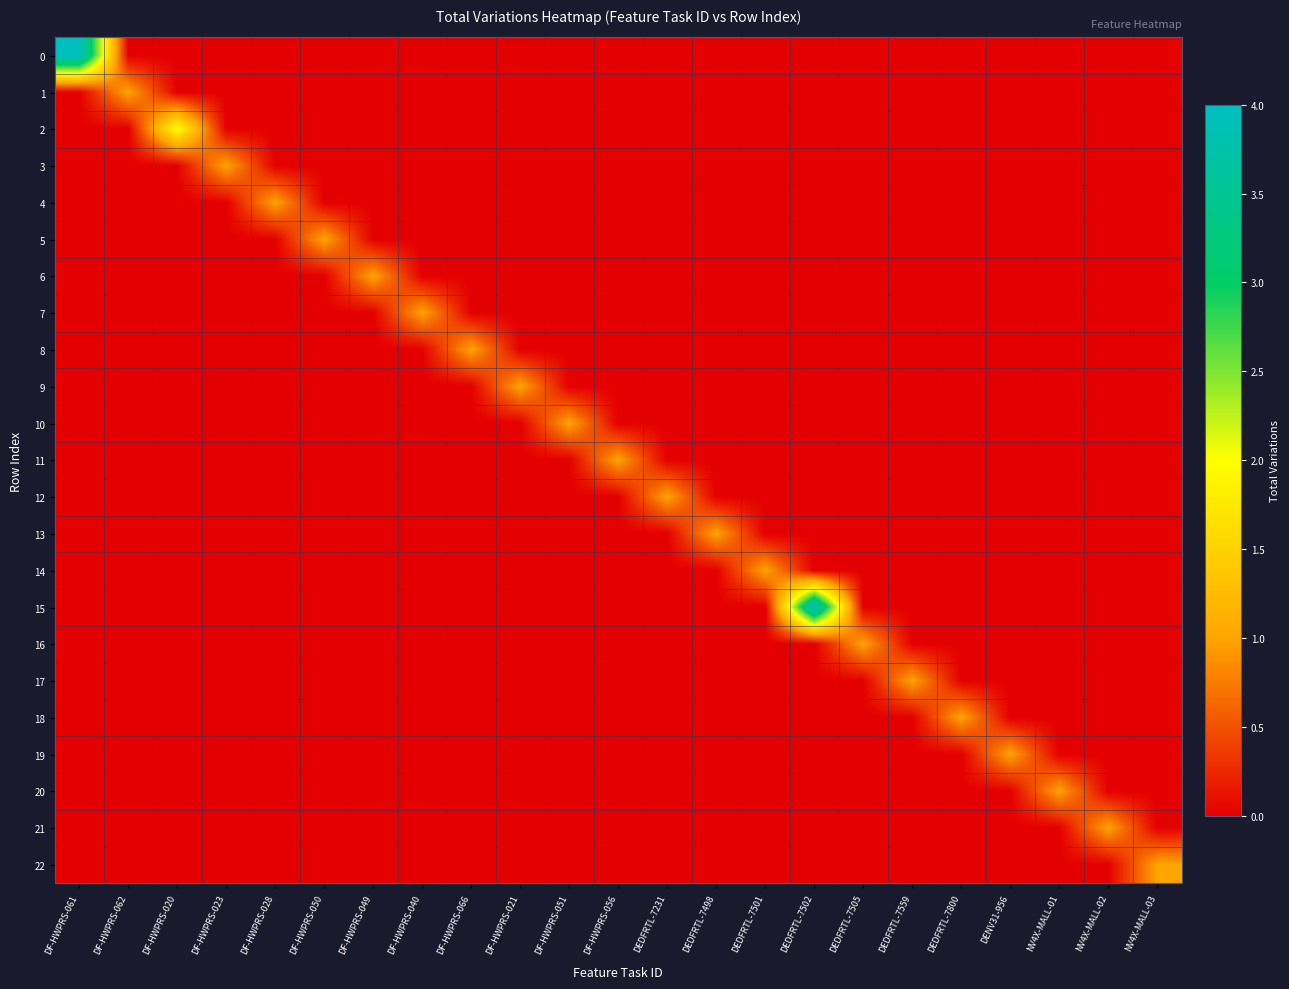

At DF-HWPRS-050, list the series in order from smallest to largest.

0, 1, 2, 3, 4, 6, 7, 8, 9, 10, 11, 12, 13, 14, 15, 16, 17, 18, 19, 20, 21, 22, 5